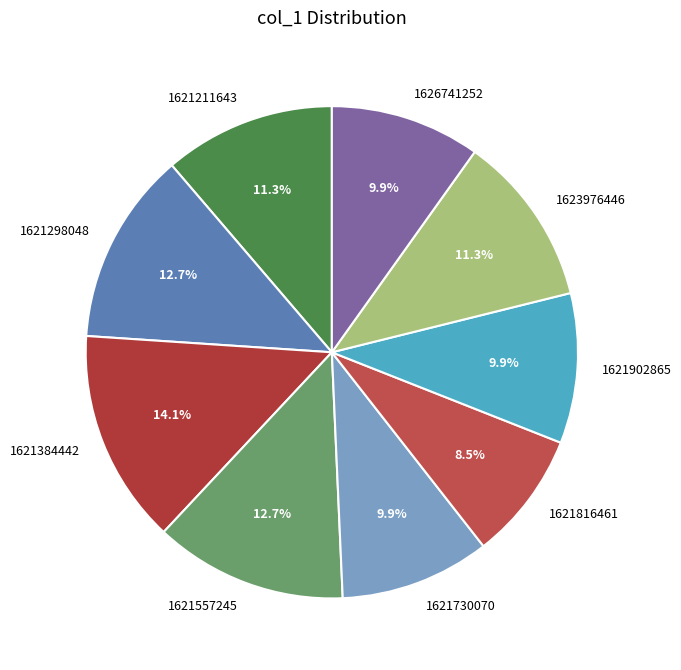

To the nearest percent, what percentage of the pie is 1621730070?

10%